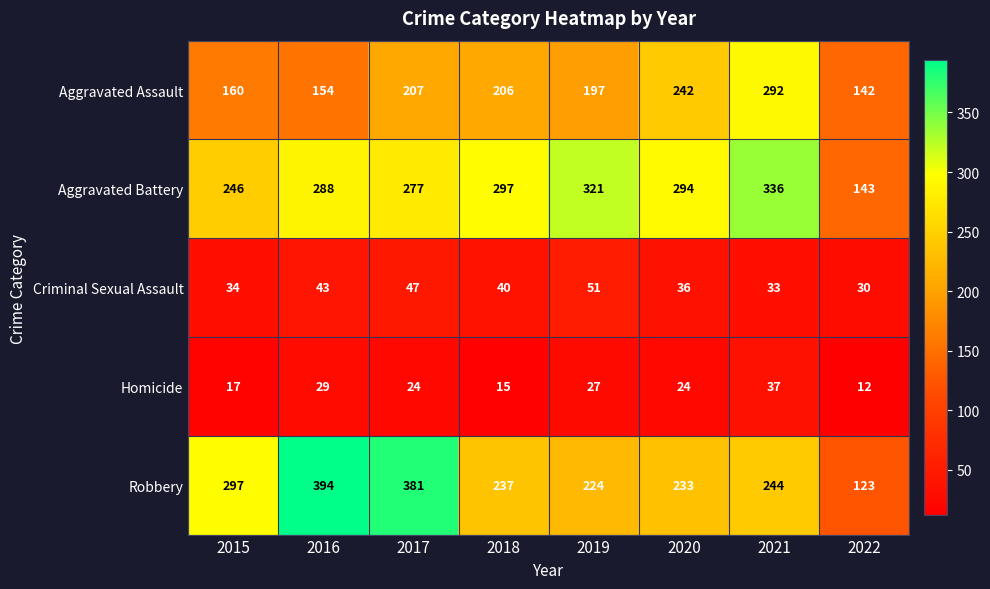

Which label corresponds to the smallest value in the chart?

2022